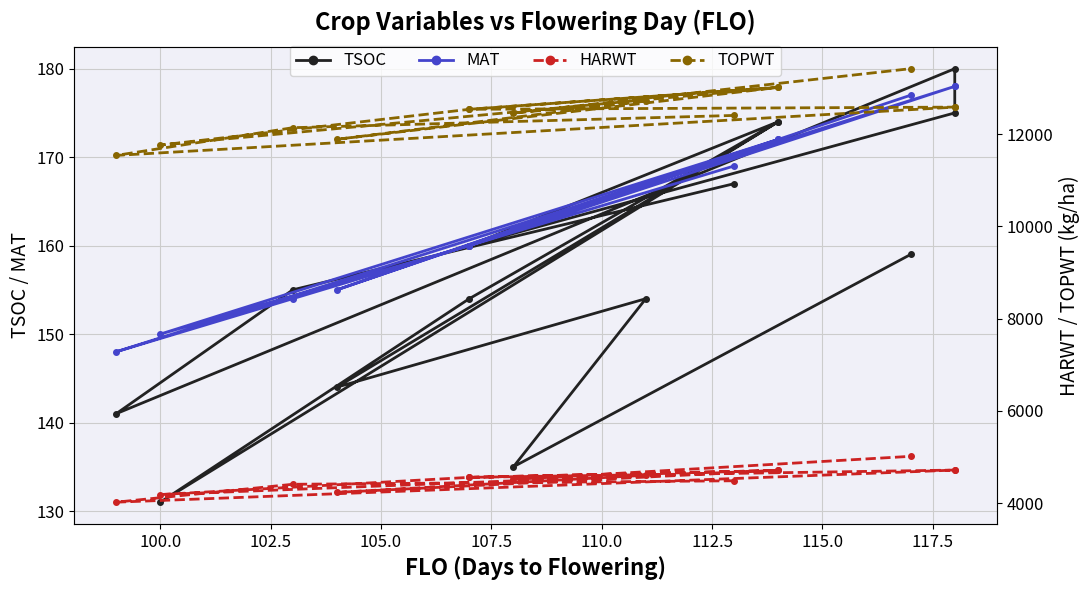

How many distinct data groups are displayed?

4